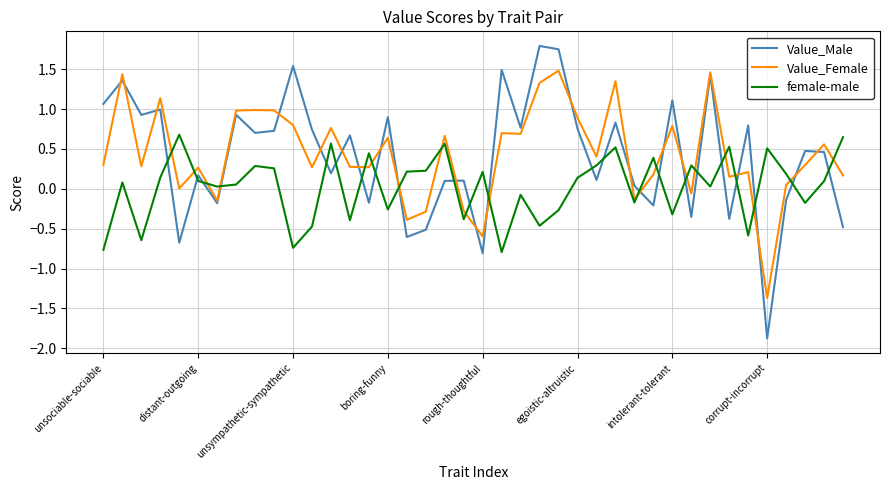

Which series ends up on top after the final intersection of Value_Male and female-male?

female-male